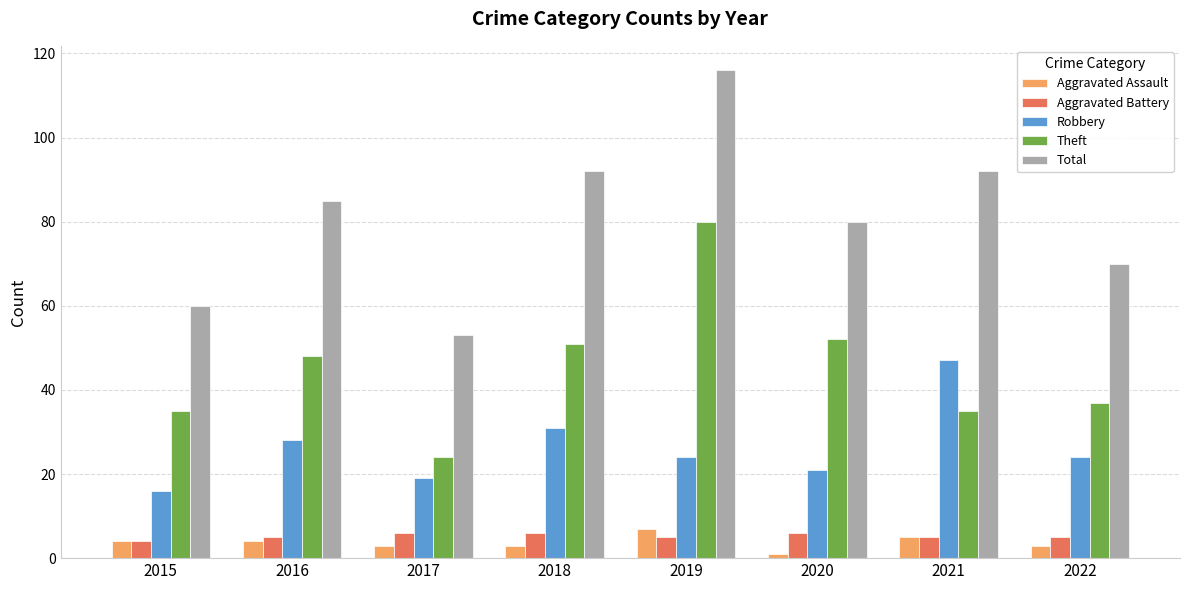

What is the difference between the highest and lowest values at 2016?

81